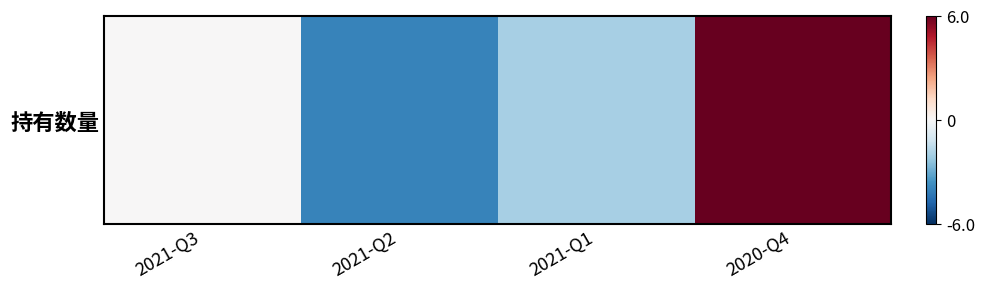

Reading left to right, list all the values displayed in this chart.

0	-4	-2	6